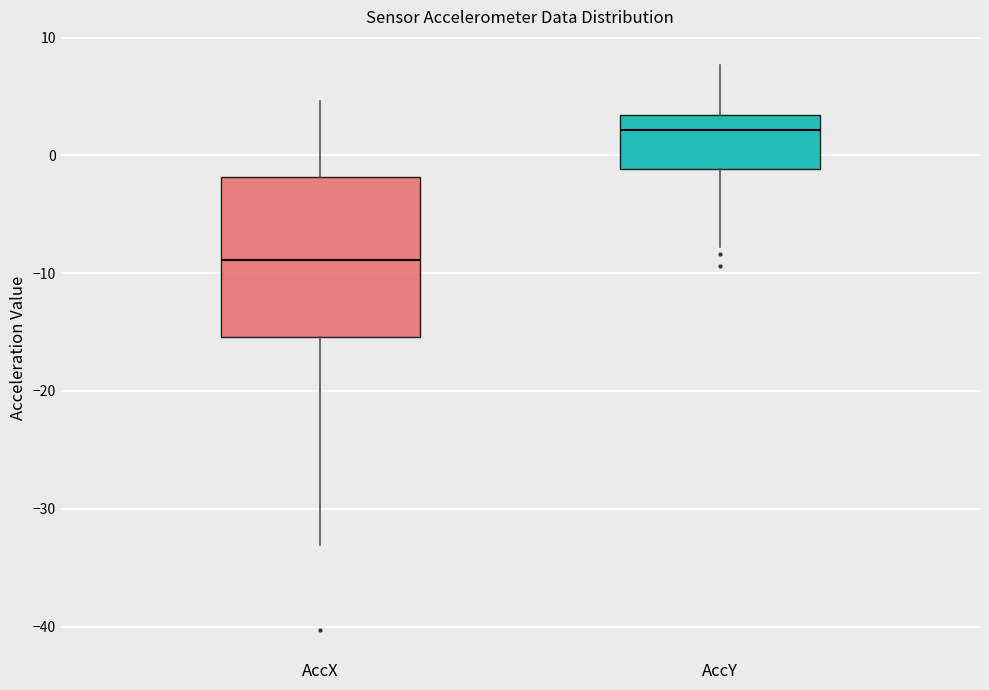

Reading left to right, read every box against the y-axis: the position of its median line, the range the box covers, and the ends of its whiskers. The values are not printed on the chart, so give them approximately, as read against the axis.

AccX: median -9, box -15 to -2, whiskers -33 to 5
AccY: median 2, box -1 to 3, whiskers -8 to 8